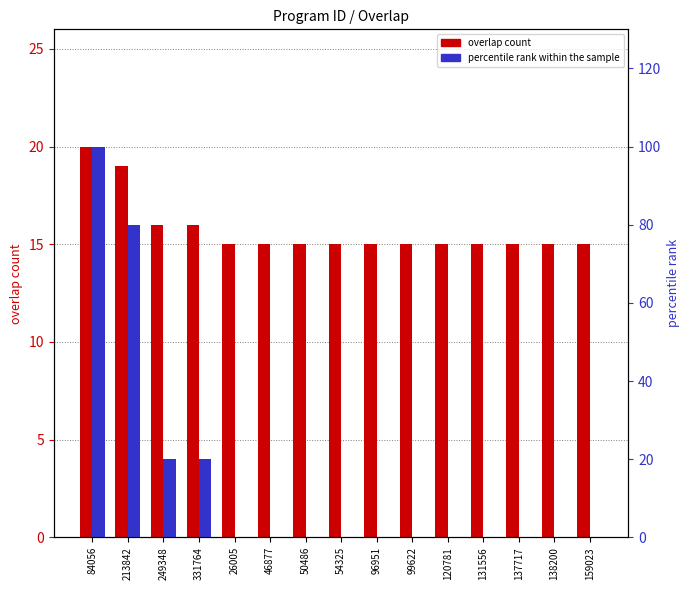

What is the total value across all series at 120781?

15